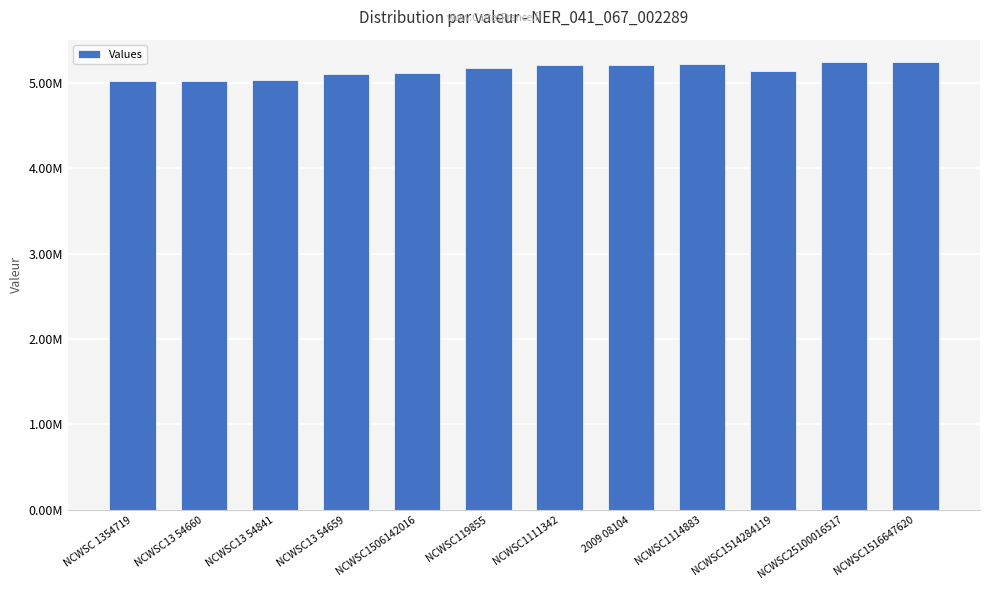

How many values are below 5178461?

6